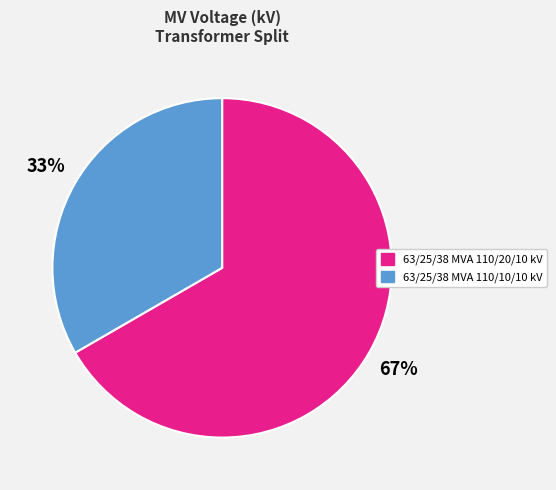

To the nearest percent, what portion does 63/25/38 MVA 110/20/10 kV represent?

67%